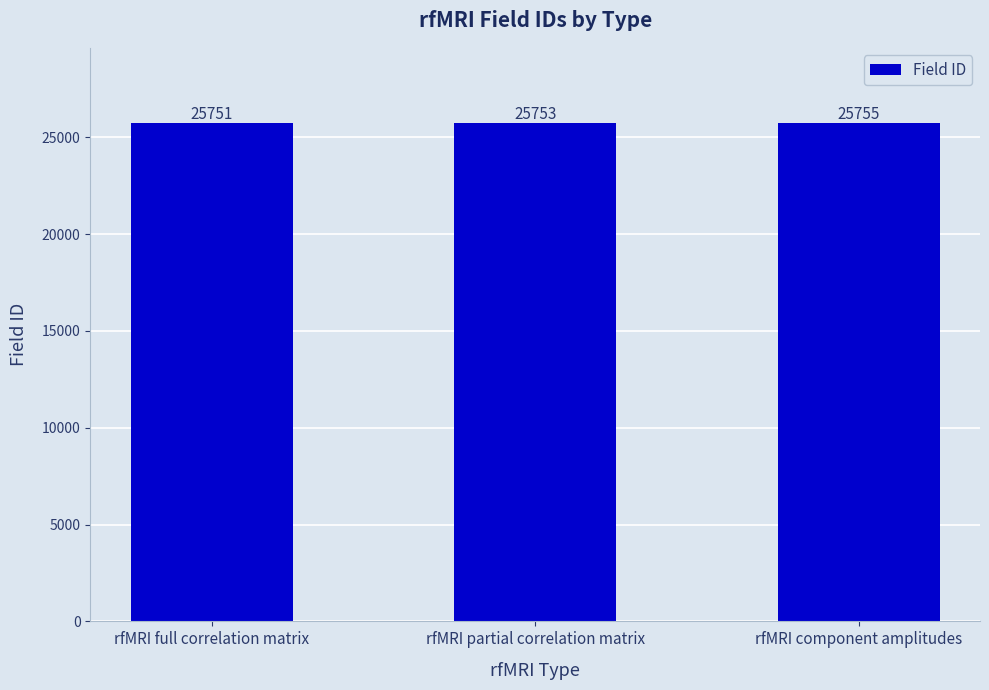

How many bars are there in total?

3